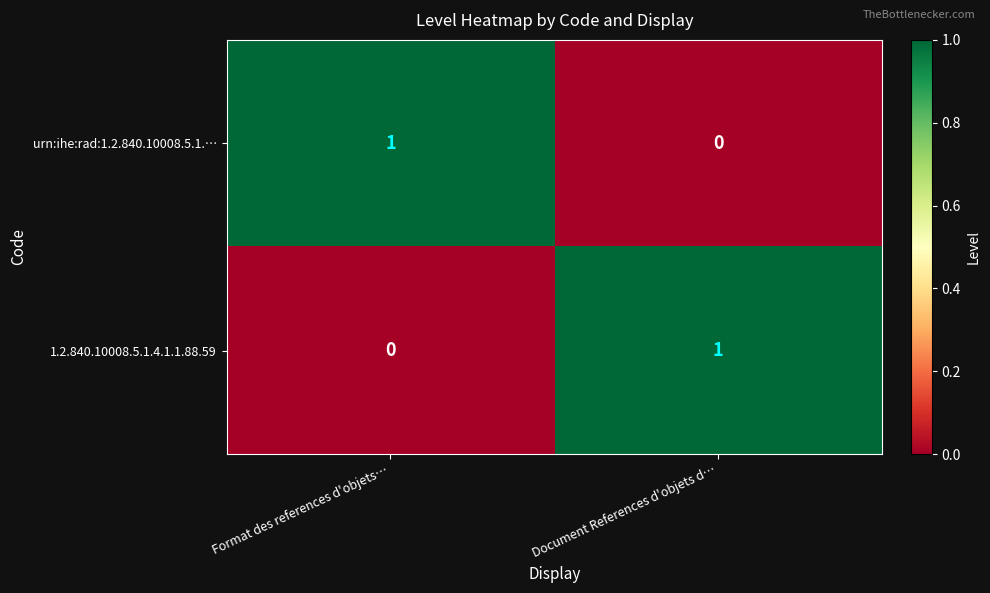

Is the value of urn:ihe:rad:1.2.840.10008.5.1.… at Format des references d'objets… greater than the value of 1.2.840.10008.5.1.4.1.1.88.59 at Format des references d'objets…?

Yes